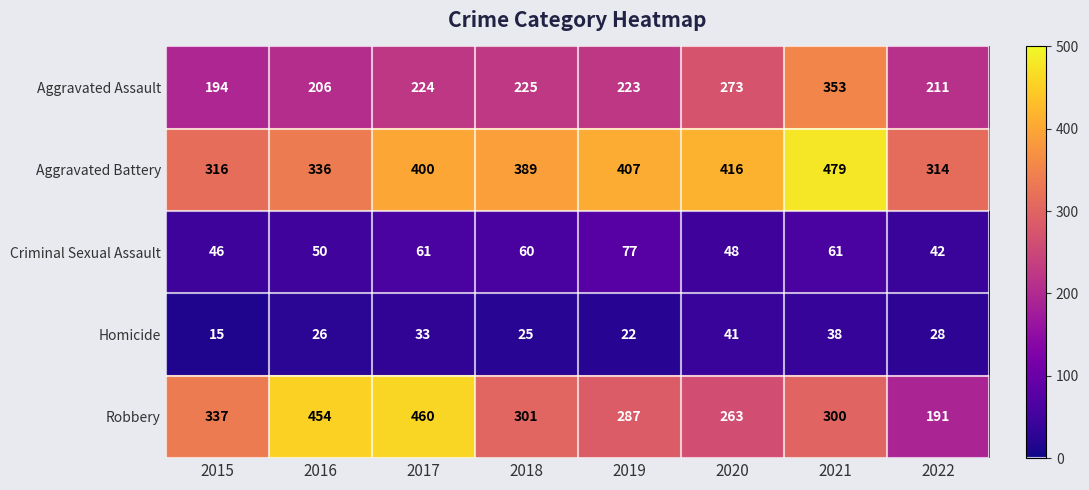

At 2021, list the series in order from largest to smallest.

Aggravated Battery, Aggravated Assault, Robbery, Criminal Sexual Assault, Homicide